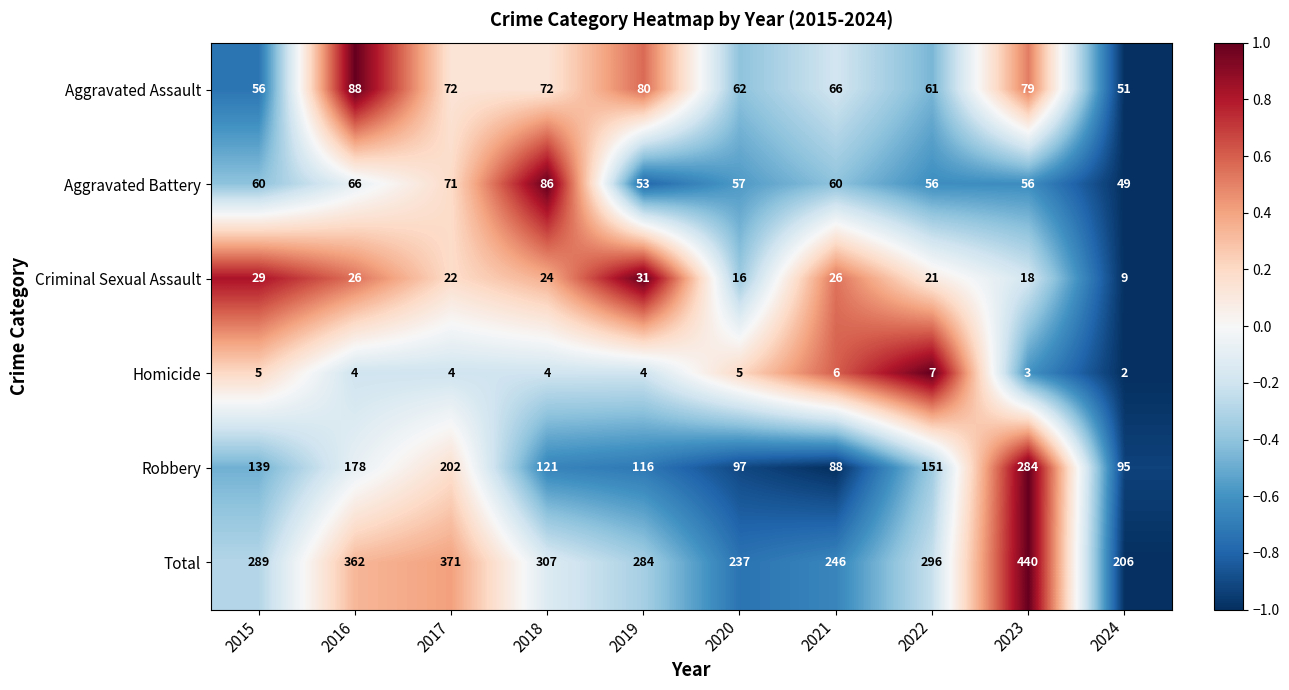

Is the value of Criminal Sexual Assault at 2016 greater than the value of Aggravated Assault at 2024?

No